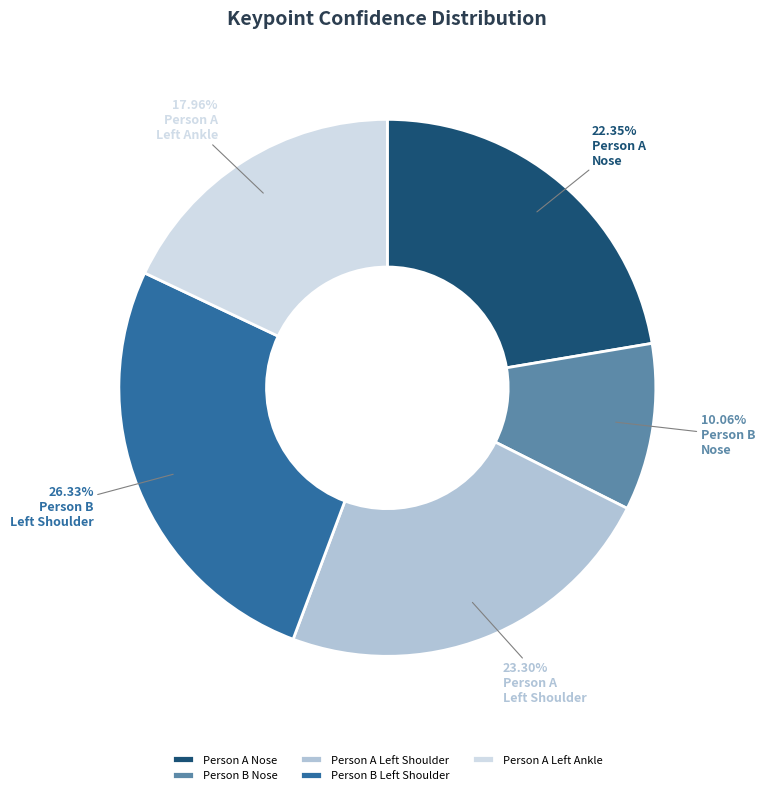

Is there a majority slice in this chart?

No